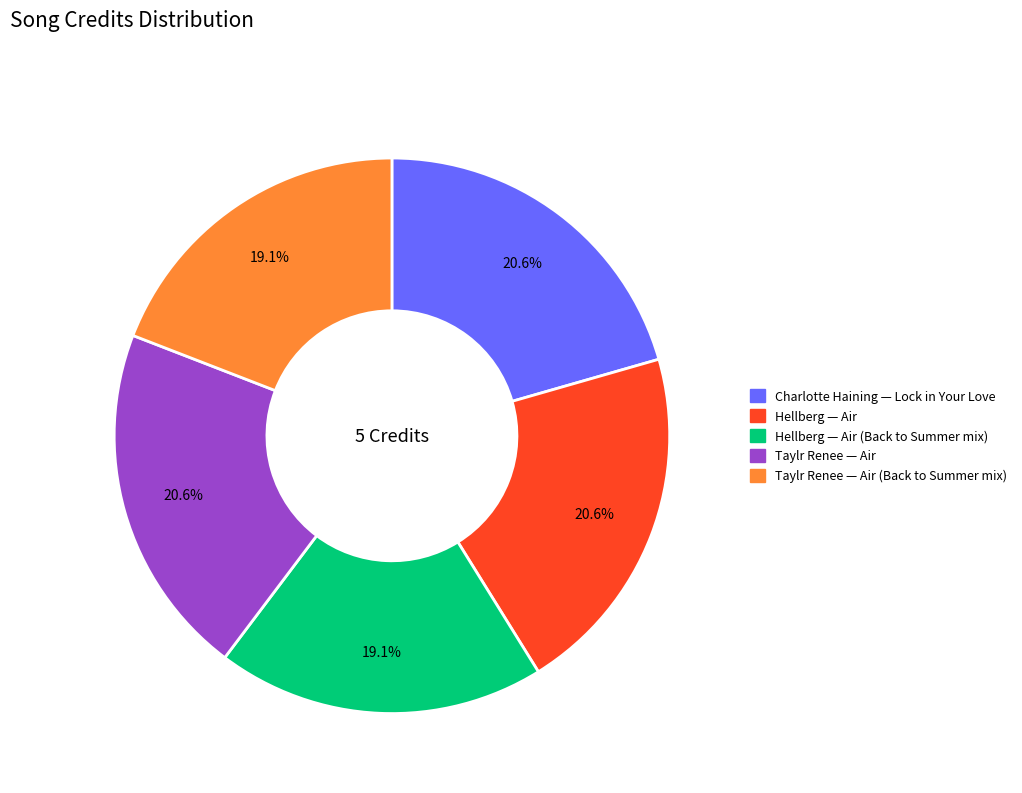

Is Taylr Renee — Air (Back to Summer mix) the majority of the pie?

No